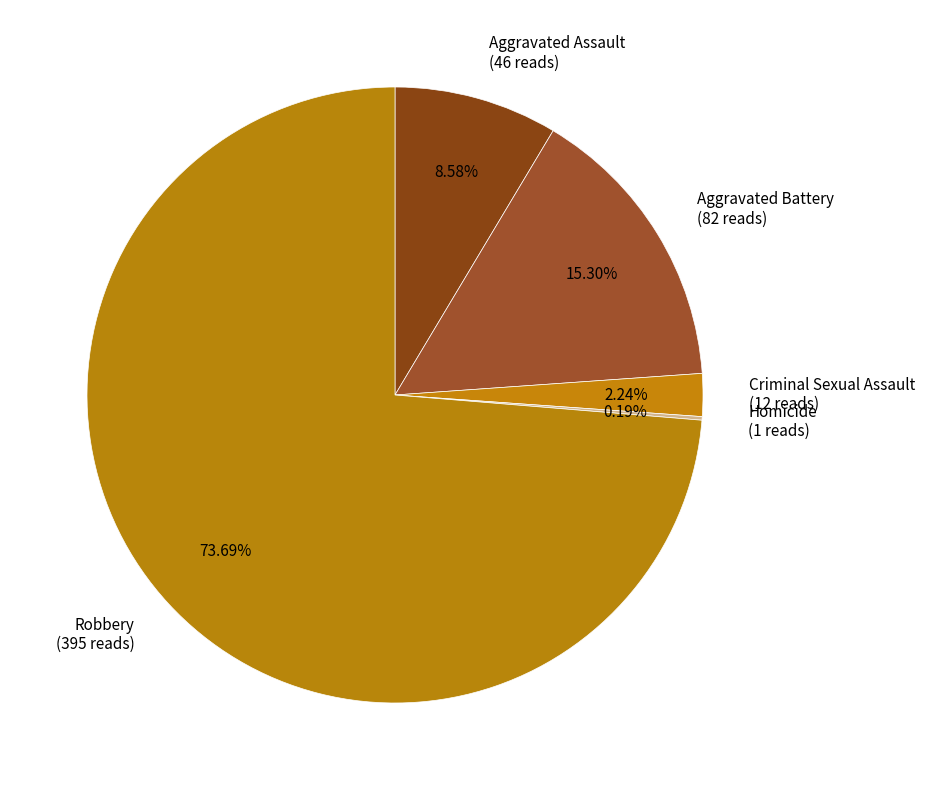

Is it true that Aggravated Battery is 5% of the pie?

False